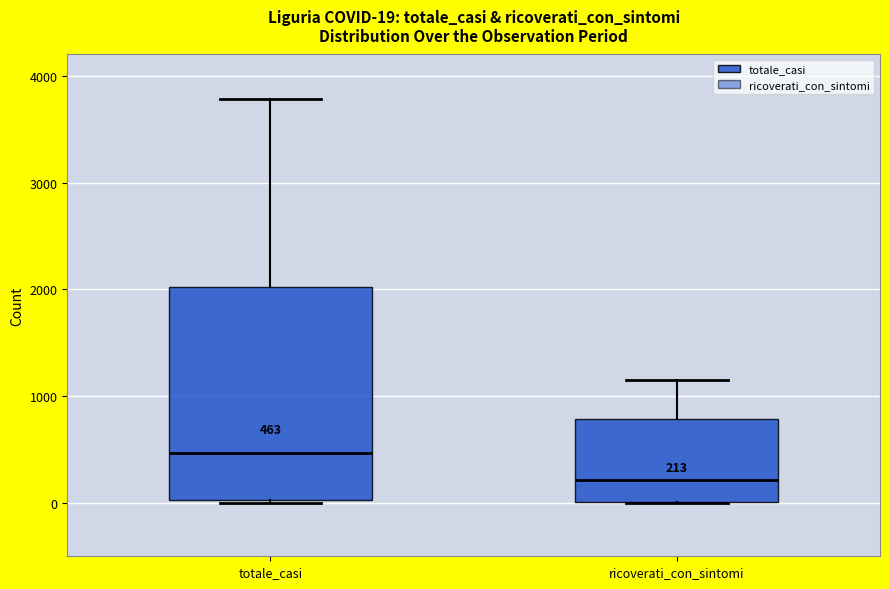

Which box is the tallest, from its lower edge to its upper edge?

totale_casi